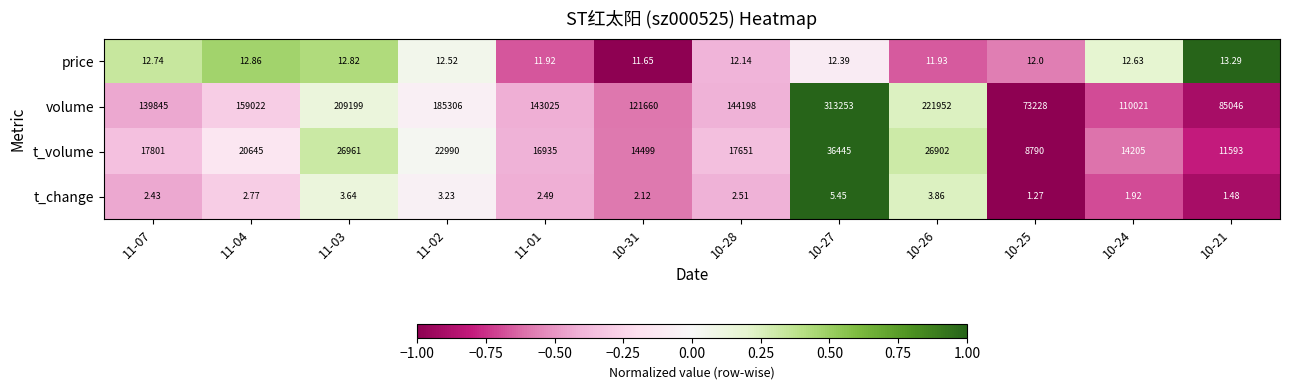

Count the number of data series in this chart.

4